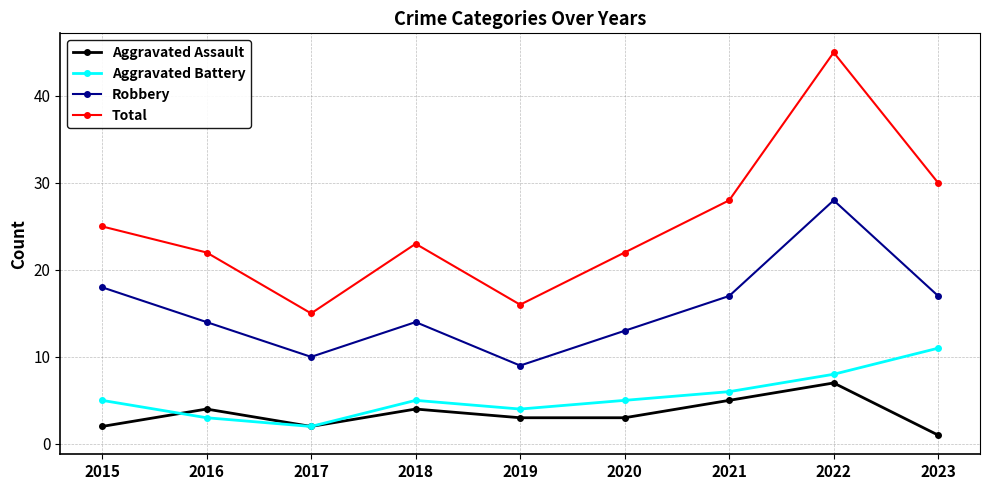

How many lines are shown in the chart?

4